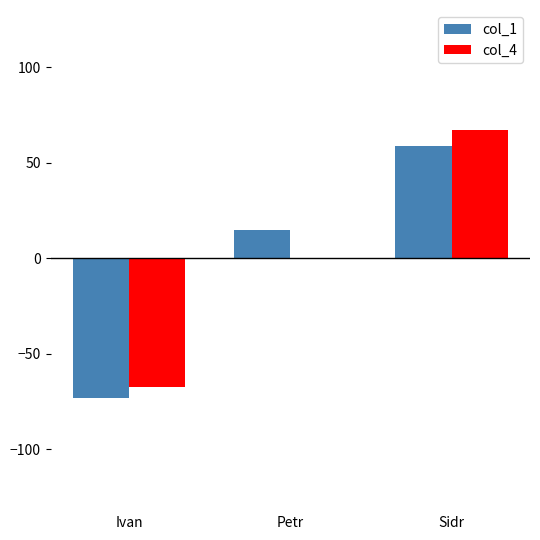

Between Ivan and Sidr, which series saw the biggest shift?

col_4